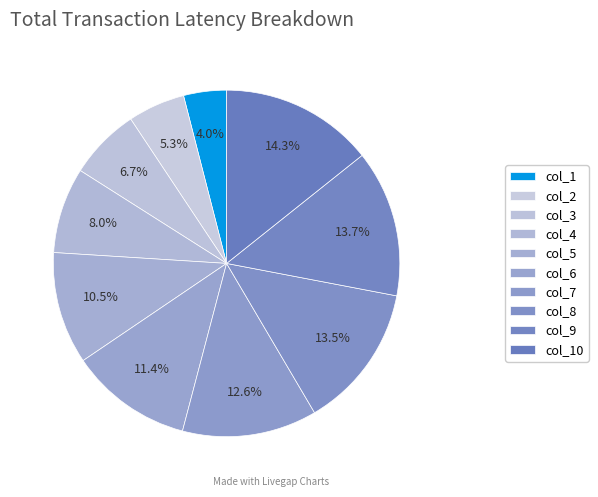

How many segments does this pie chart have?

10